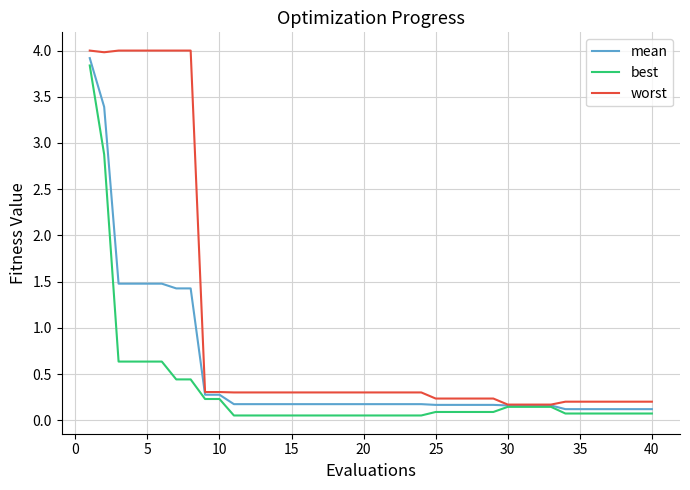

Which series has the largest range (max minus min)?

worst